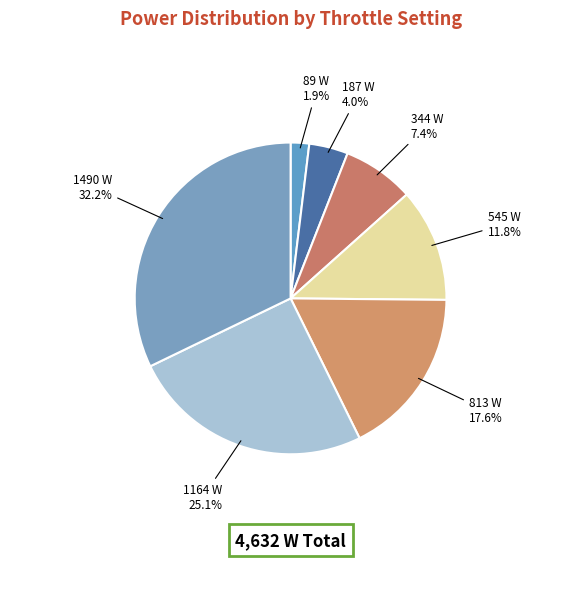

Which slice is the largest?

1490 W